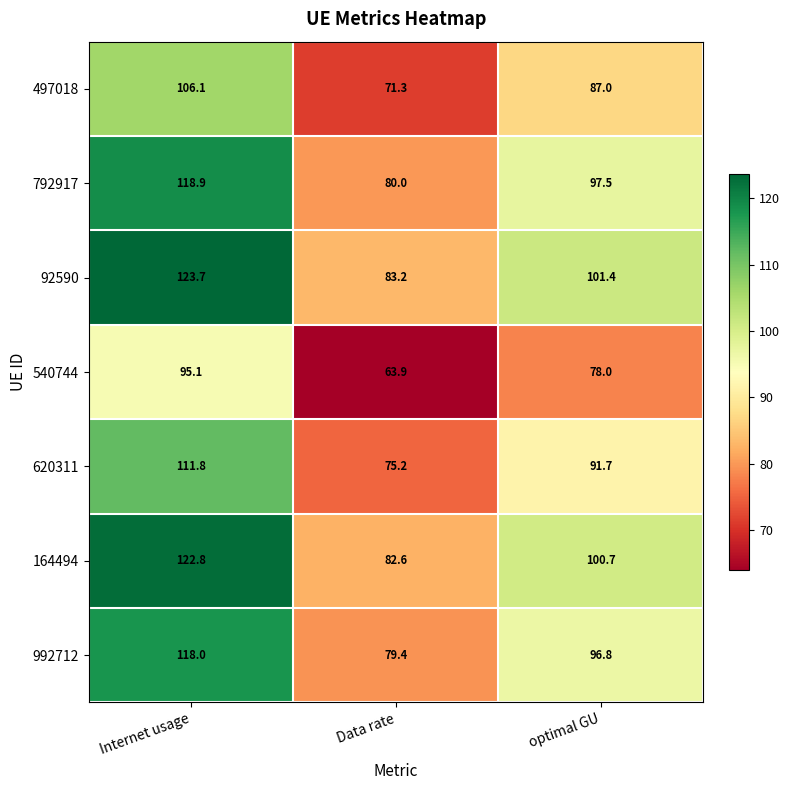

Rank the categories by 540744 value from lowest to highest.

Data rate, optimal GU, Internet usage